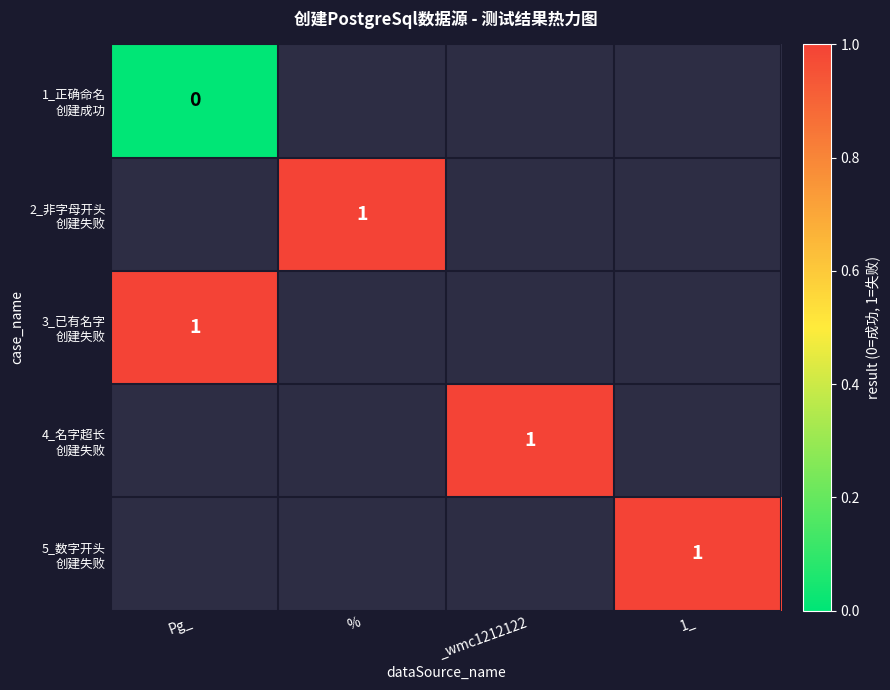

The 3_已有名字 创建失败 series shows 1.0 at Pg_. True or false?

True